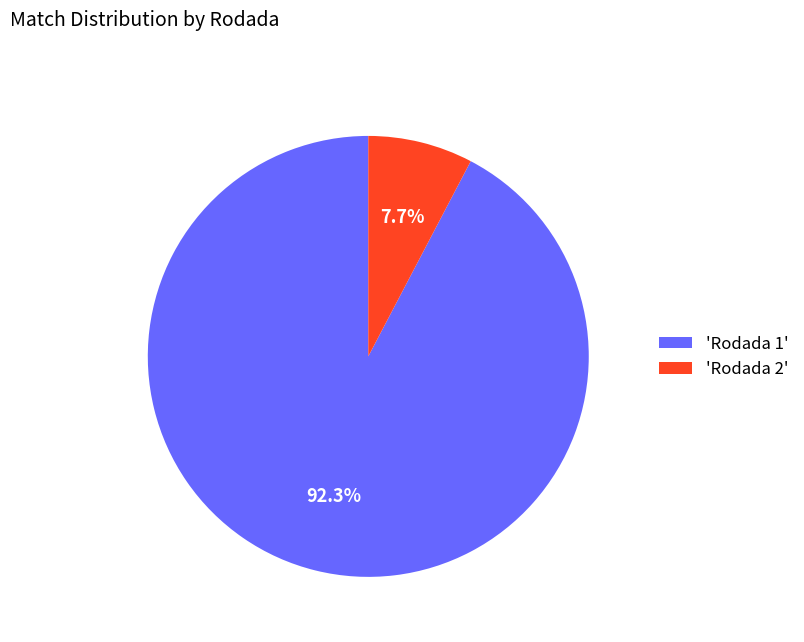

How many slices are in this pie chart?

2